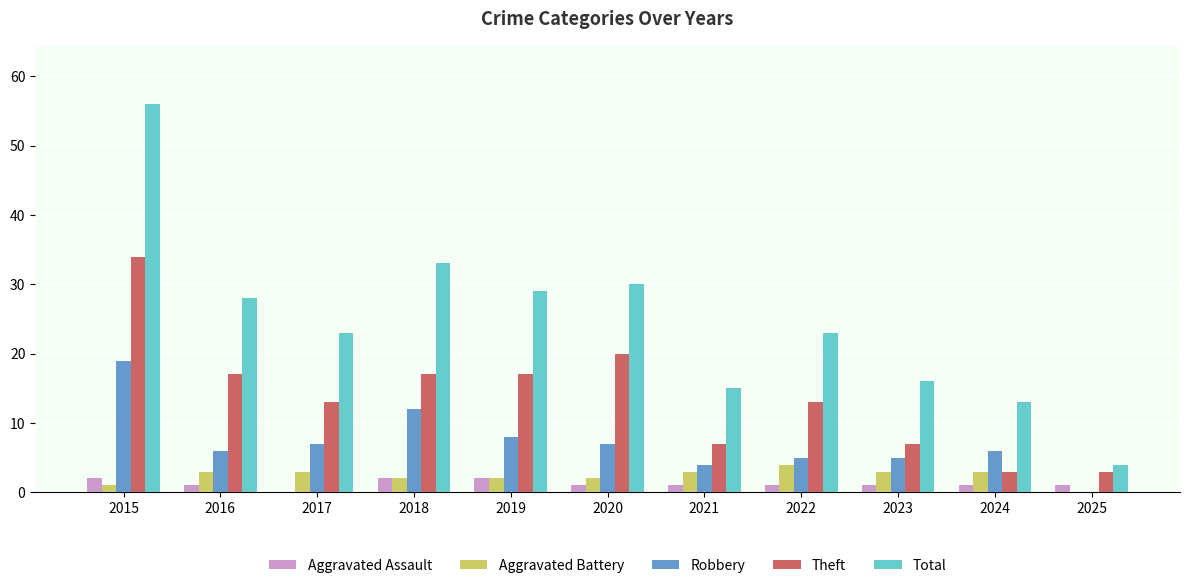

How many groups of bars are there?

11